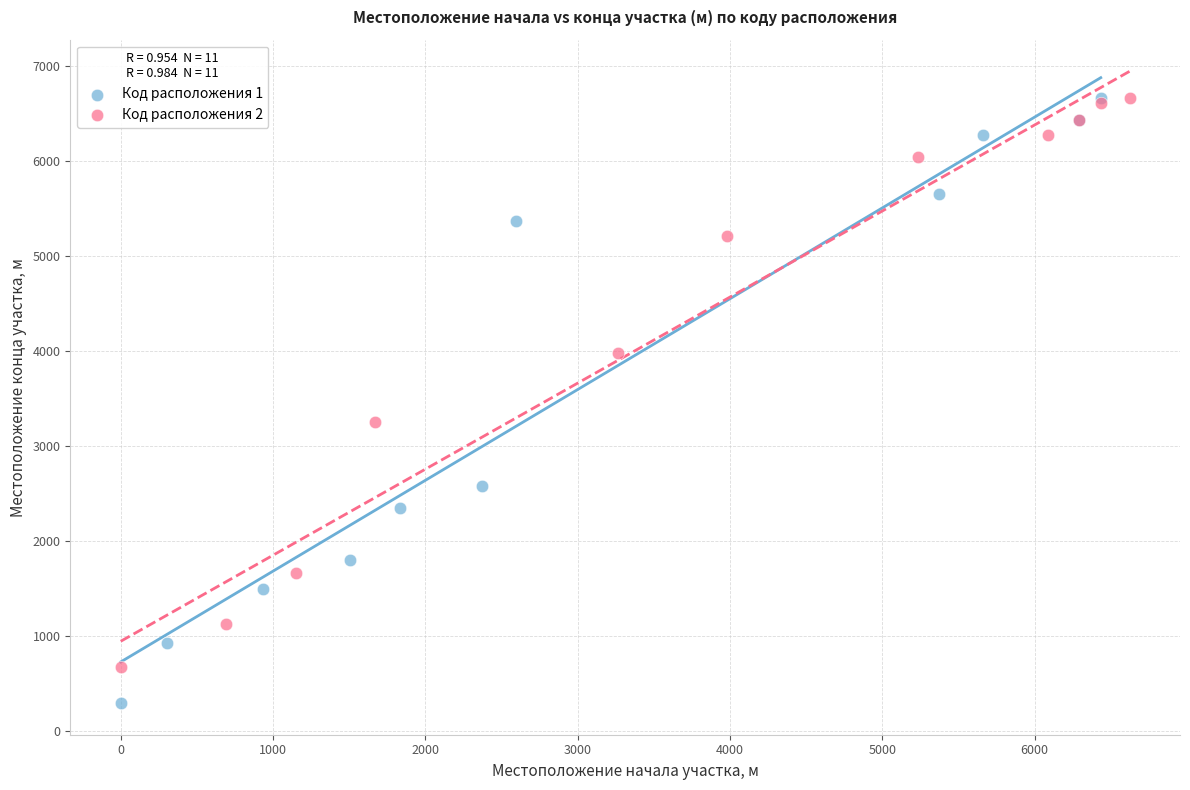

Which series contains the lowest Y value?

Код расположения 1